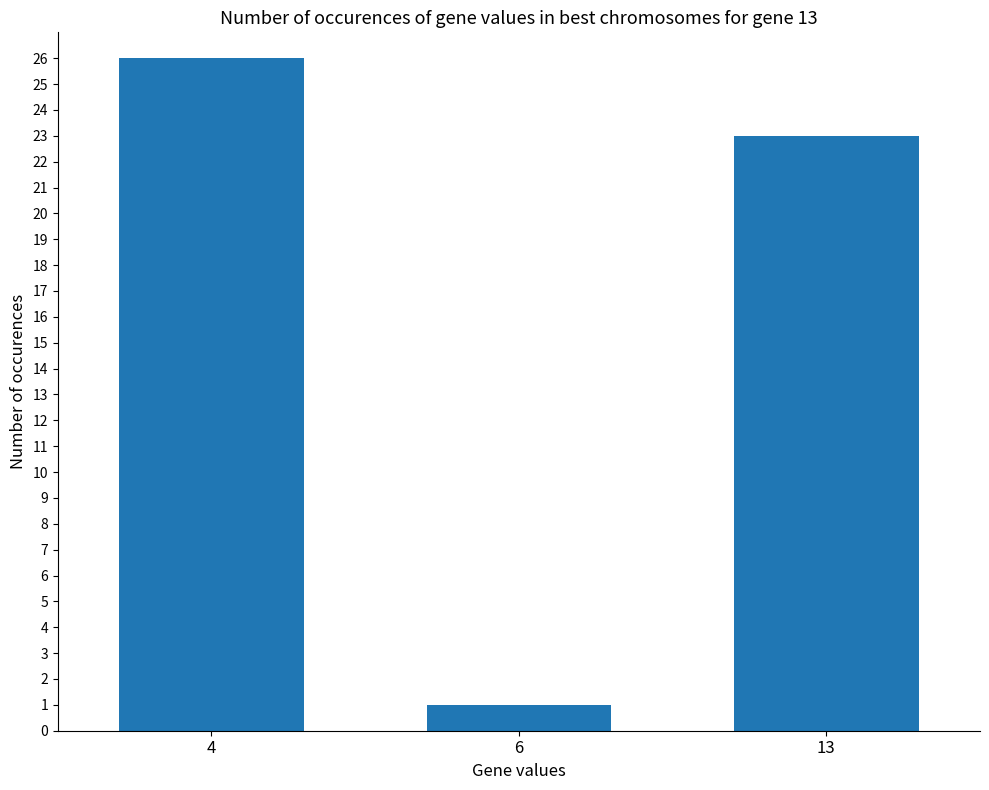

At which label does the data first exceed 23?

4